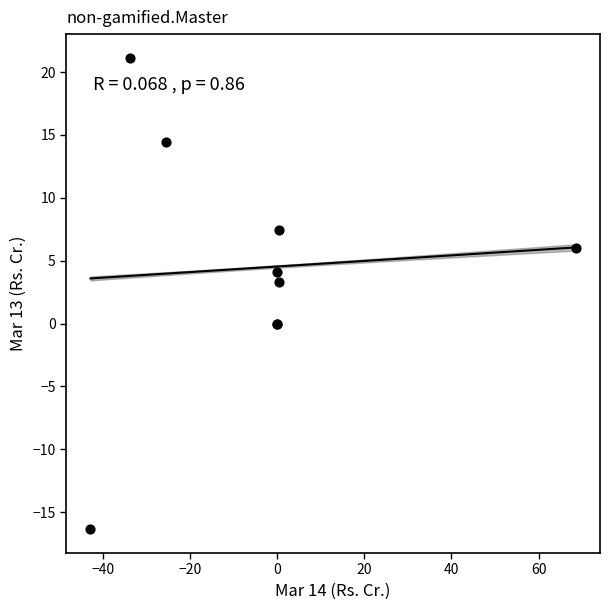

What Y value in the scatter plot is closest to 2?

3.3